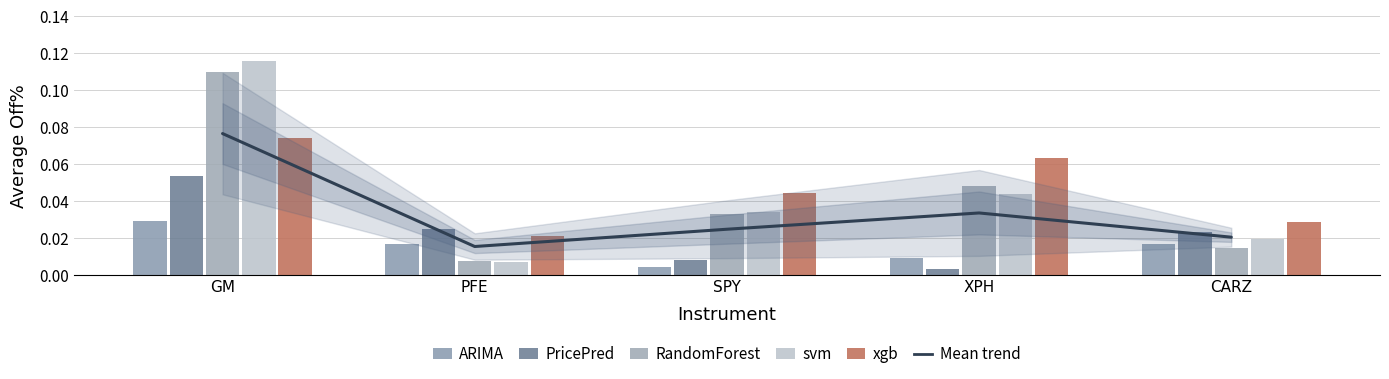

How many groups of bars are there?

5